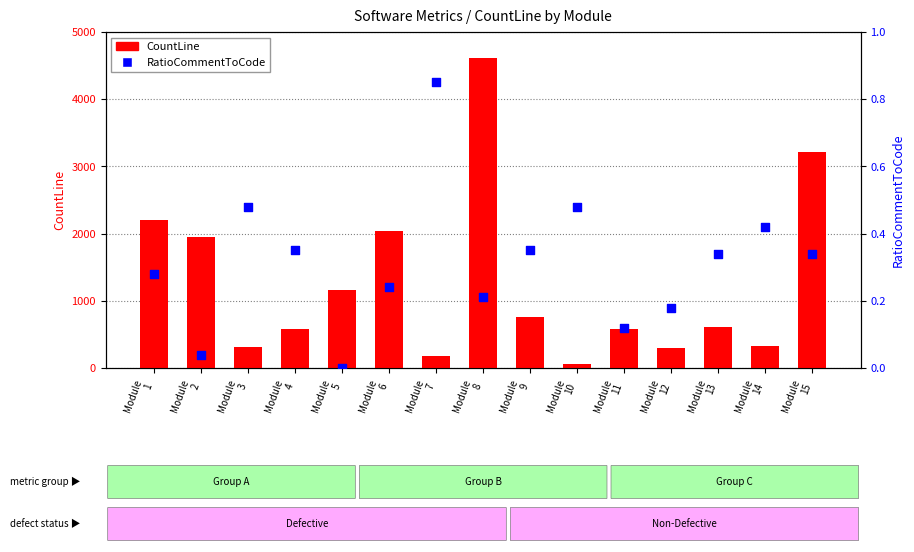

What are all the series names shown in the legend?

CountLine, RatioCommentToCode